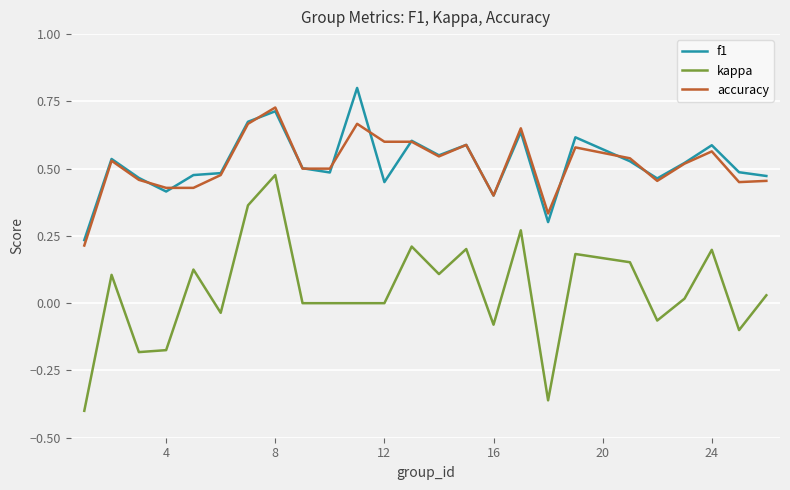

Rank the series by their maximum value, from highest to lowest.

f1, accuracy, kappa